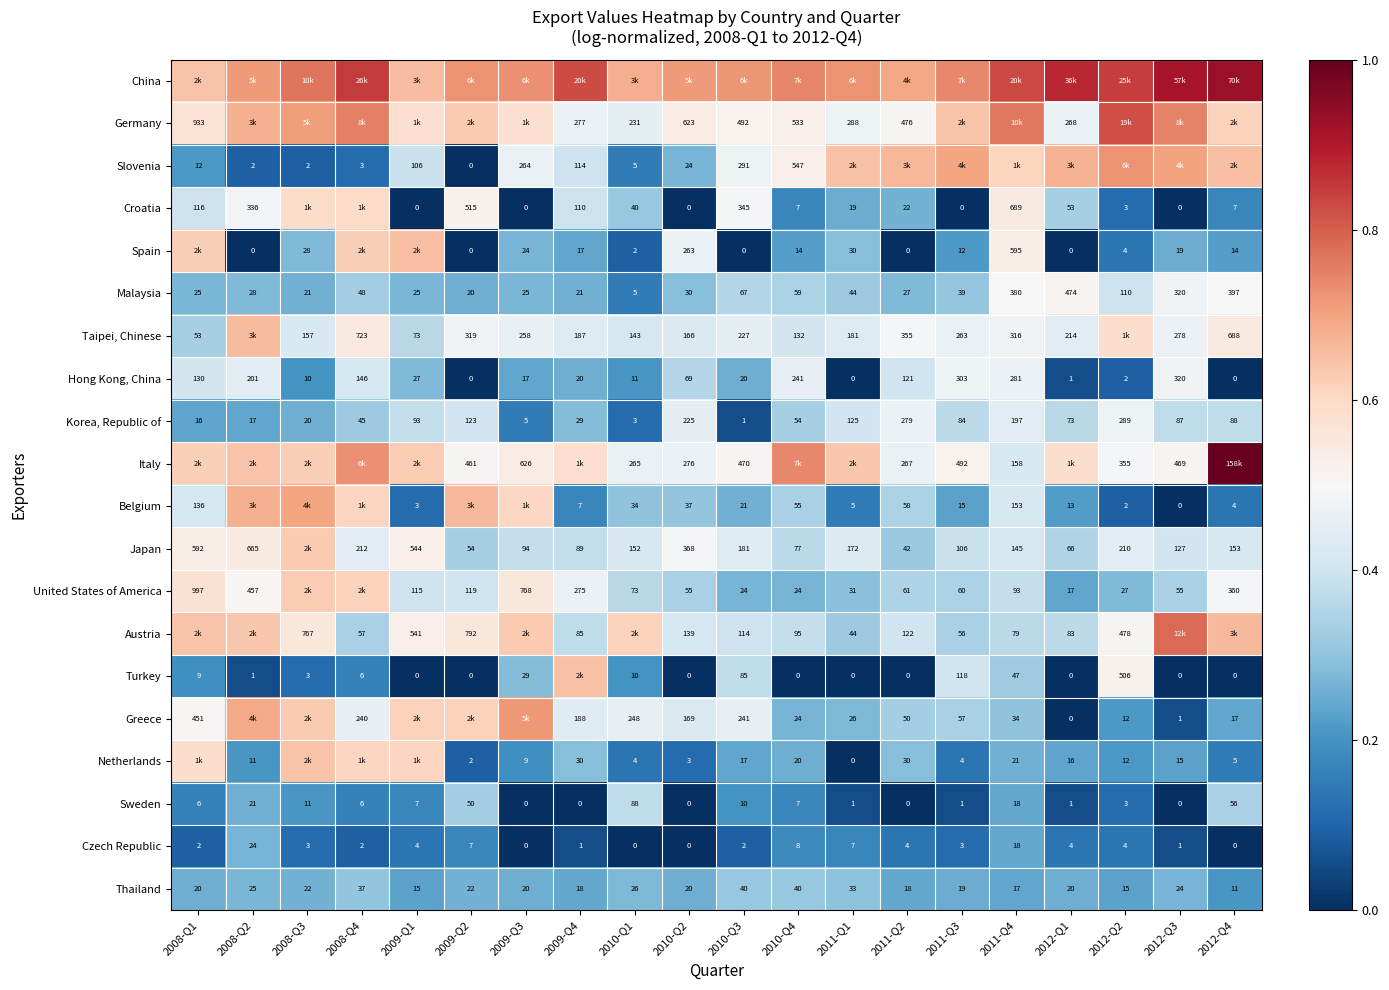

Is the value of Austria at 2010-Q3 greater than the value of Croatia at 2010-Q3?

No